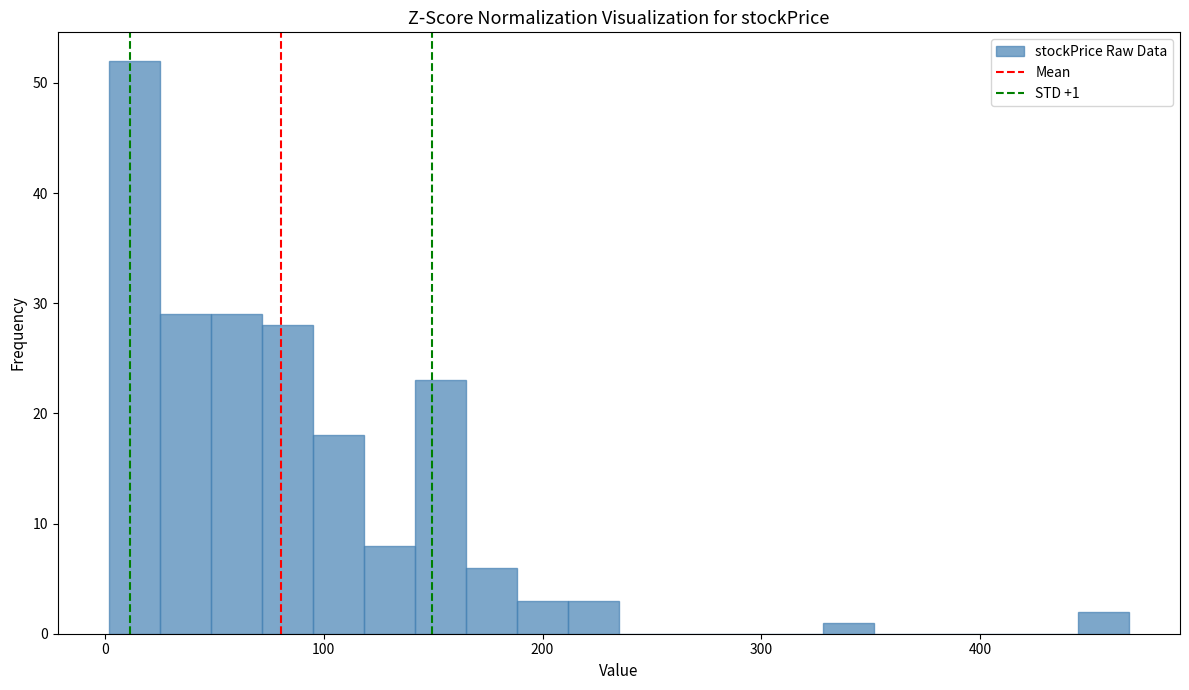

Around what value on the x-axis is the tallest bar? Give the approximate position of its centre, as read against the axis.

10